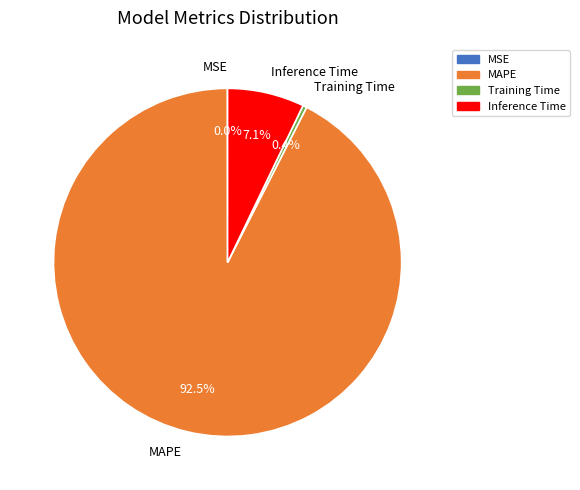

Is there a majority slice in this chart?

Yes